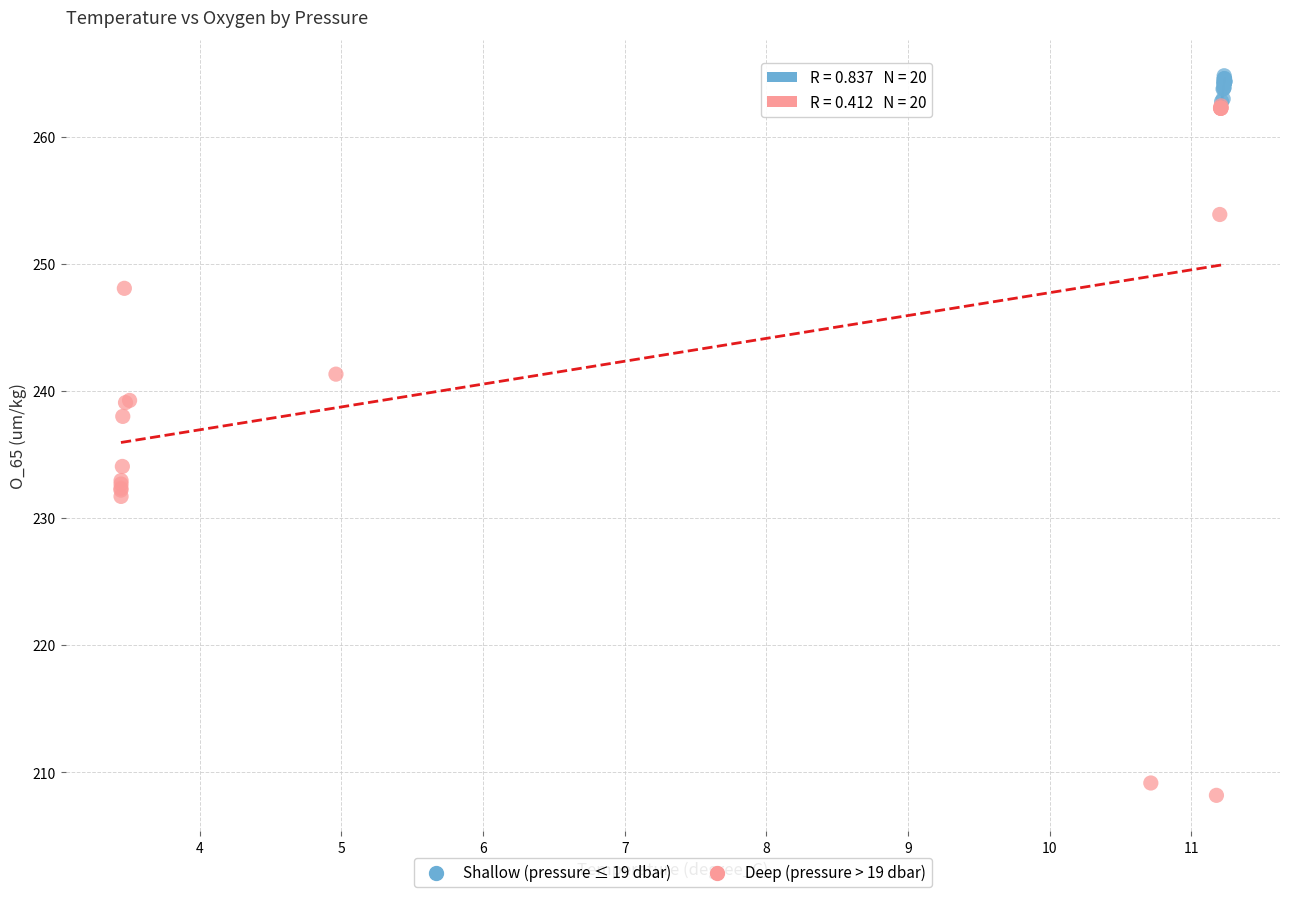

Which series contains the lowest Y value?

Deep (pressure > 19 dbar)